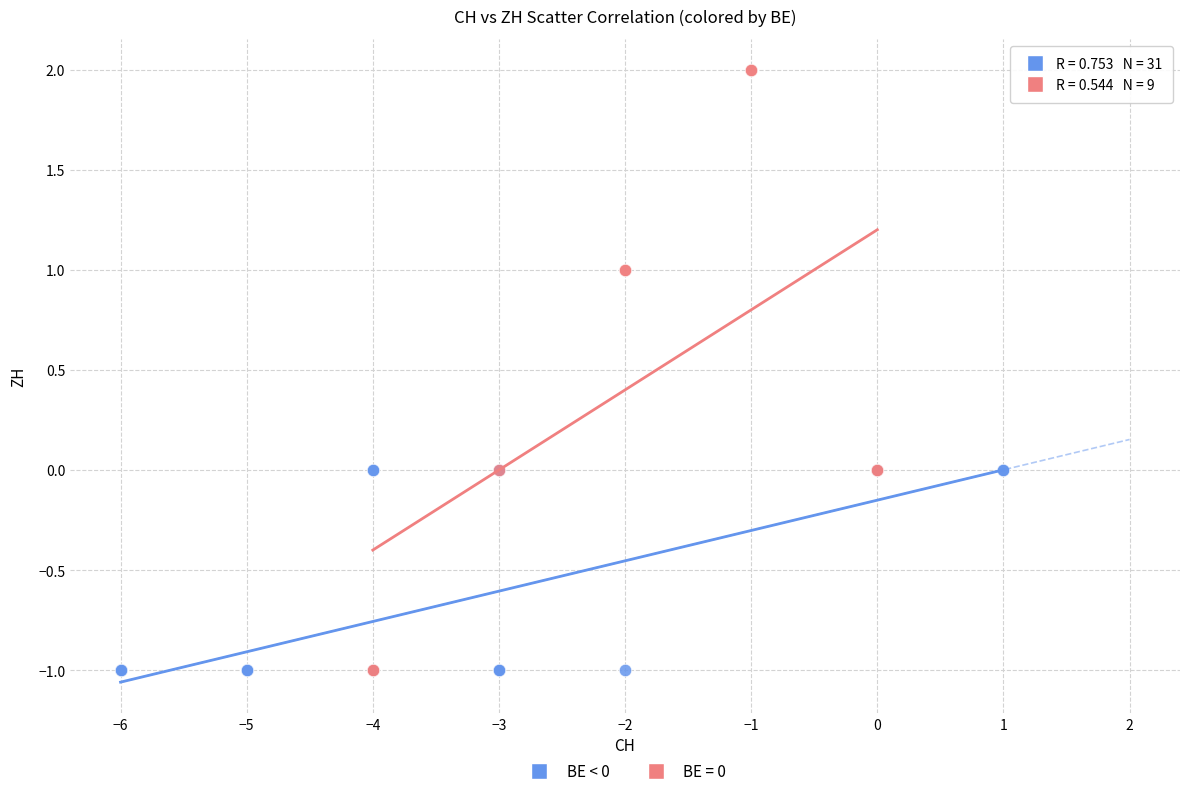

Which series has the widest spread of Y values?

BE = 0